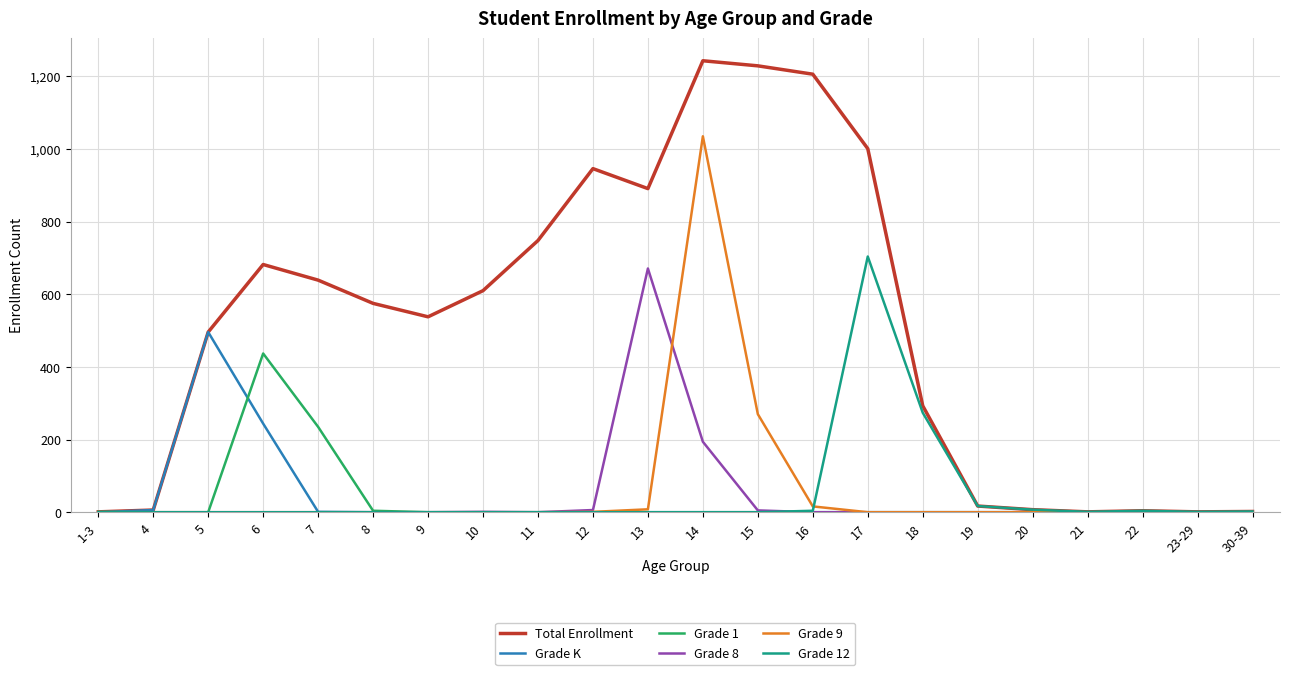

Is it true that Grade 8 equals 0 at 8?

True